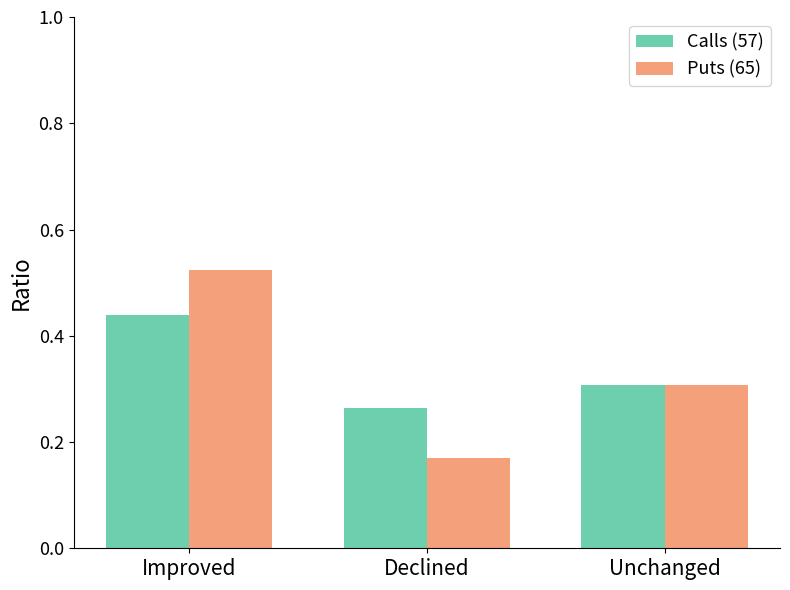

How many groups of bars are there?

3